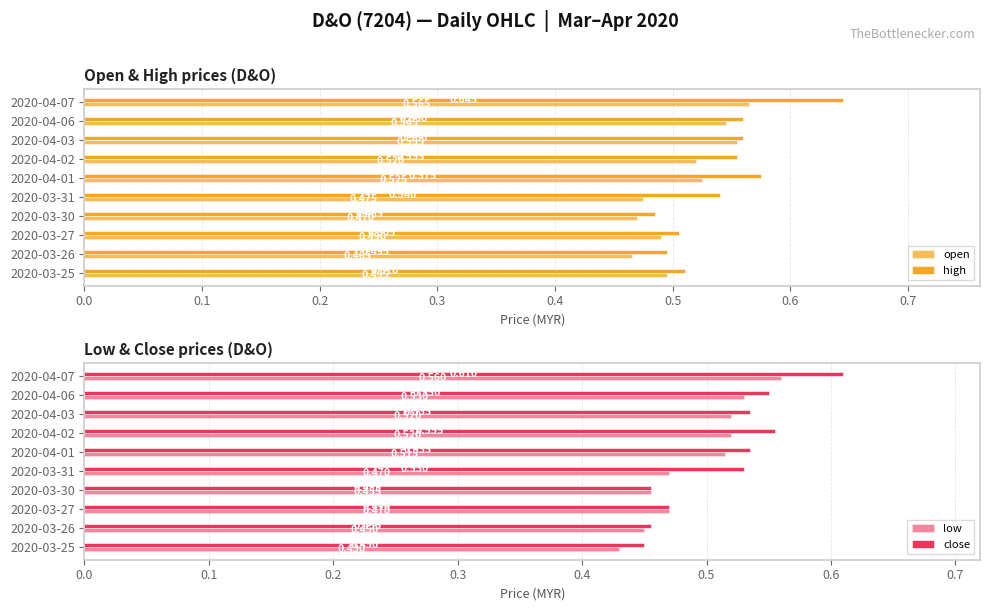

How many bars are there in total?

40